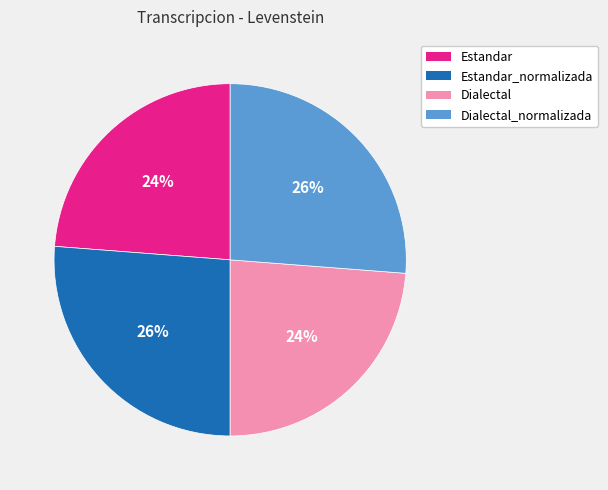

Is there any slice that represents more than half of the pie?

No